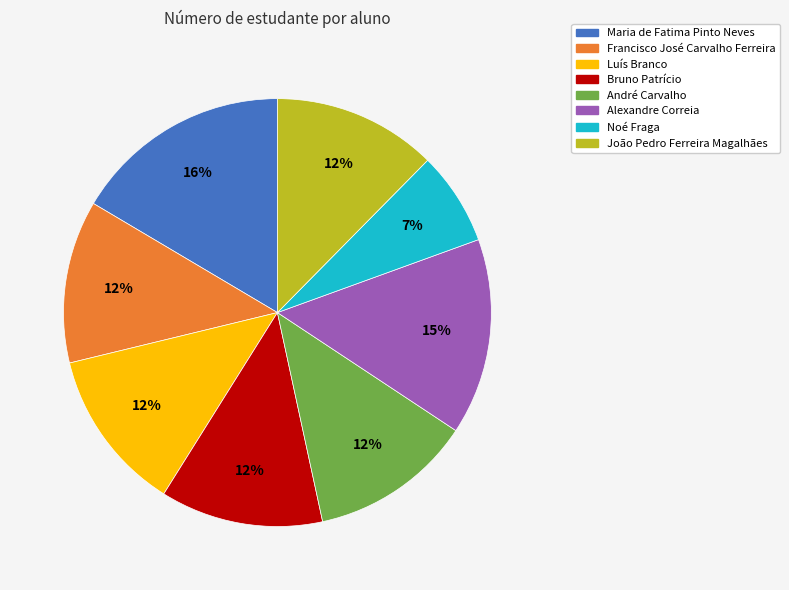

To the nearest percent, what is the difference between the Bruno Patrício and Noé Fraga slice percentages?

5%